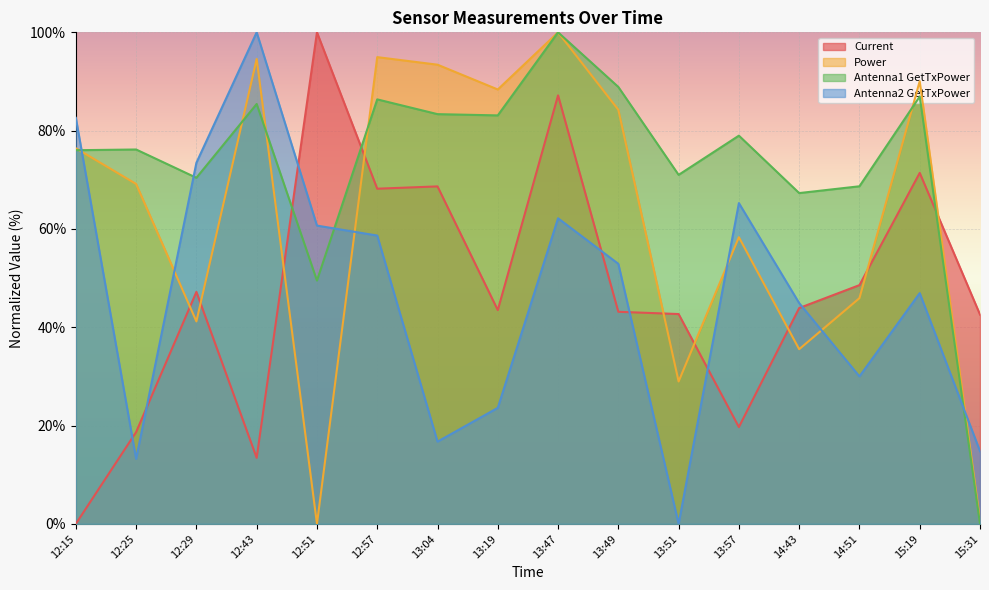

After their last crossing, which series has the higher values: Power or Current?

Current